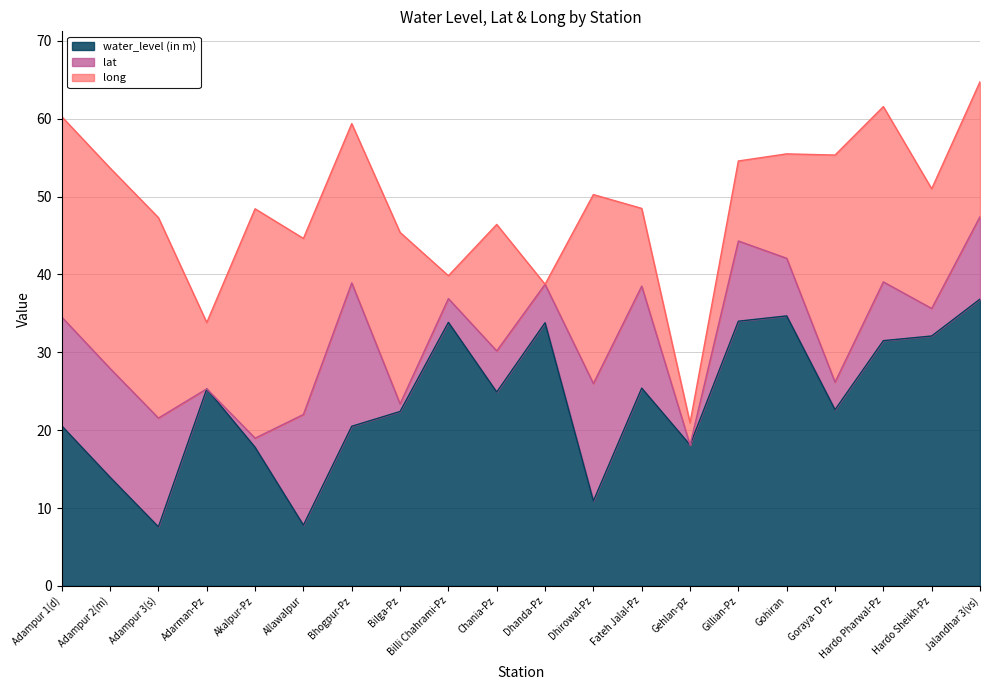

Where is water_level (in m) nearest to the value 22?

Bilga-Pz